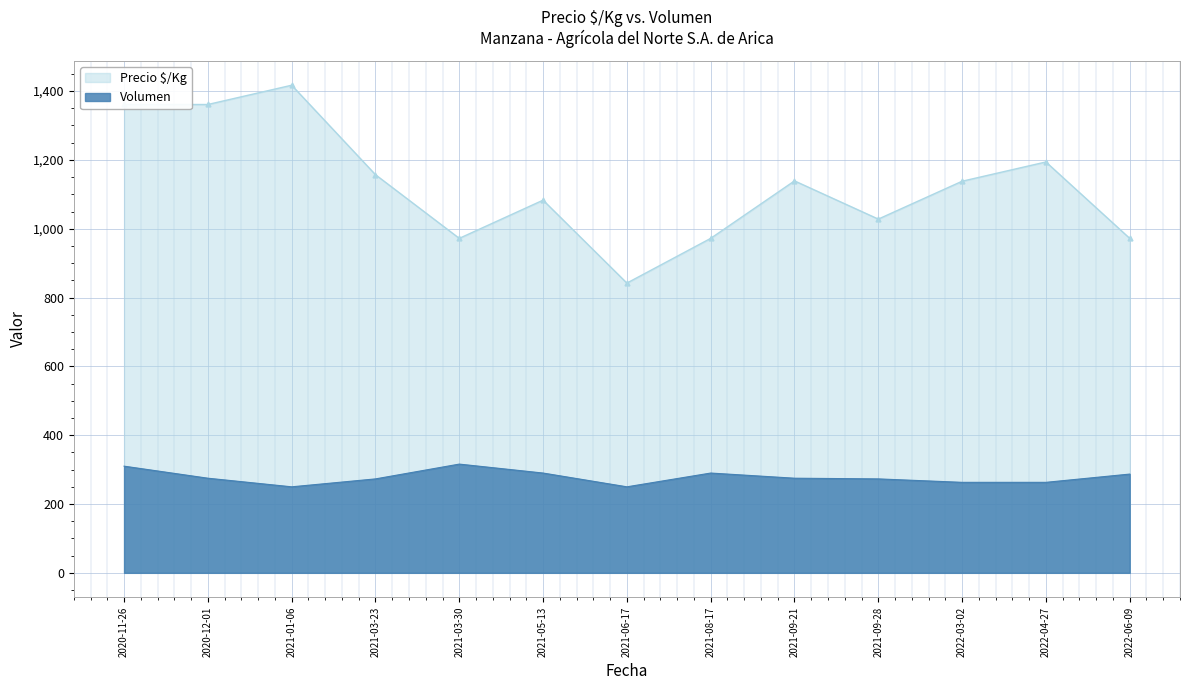

What is the total value across all series at 2022-03-02?

1401